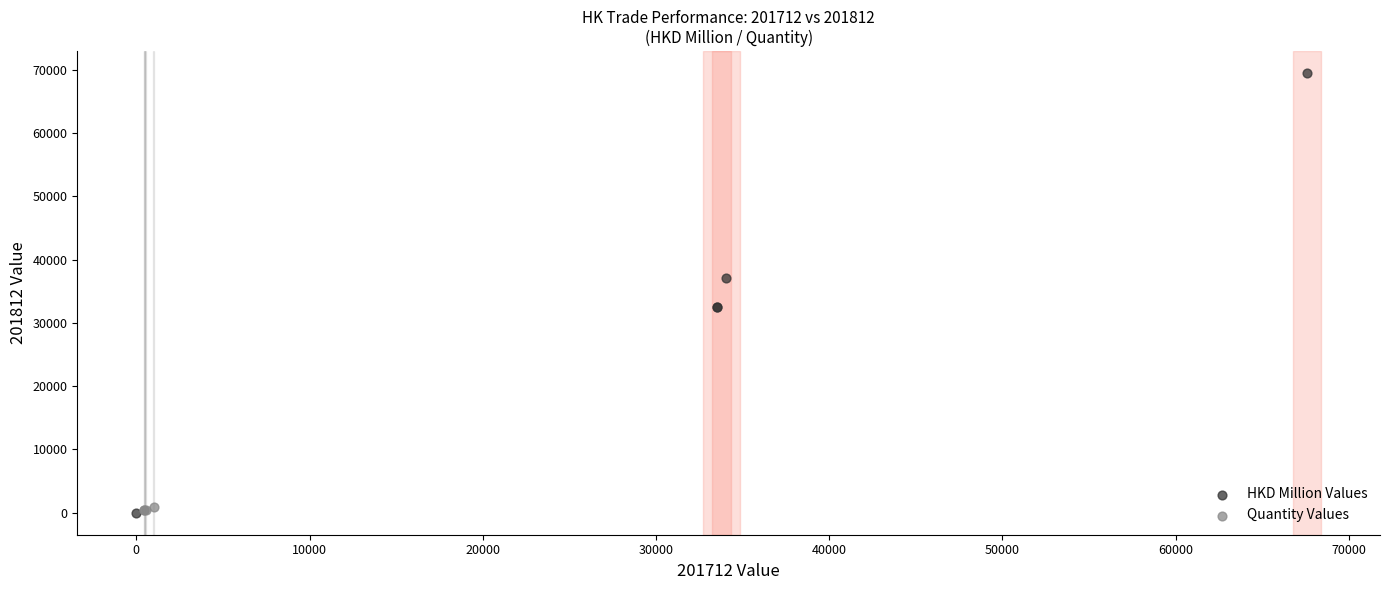

What are all the series names shown in the legend?

HKD Million Values, Quantity Values